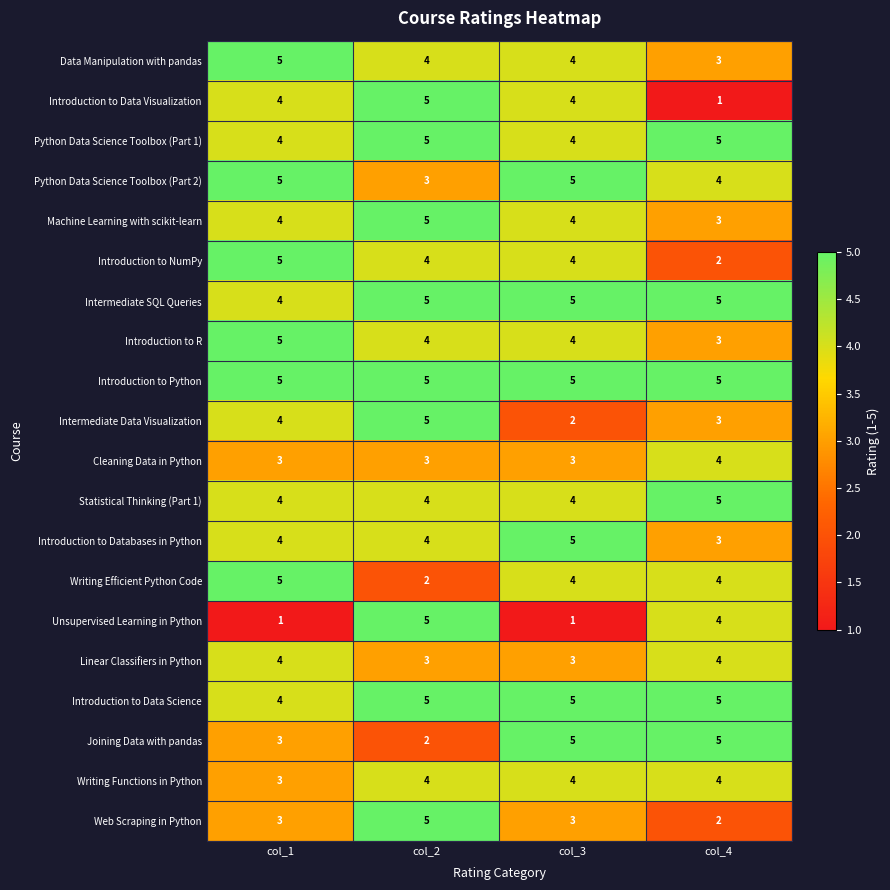

The value of Introduction to Data Visualization at col_4 is 2. True or false?

False